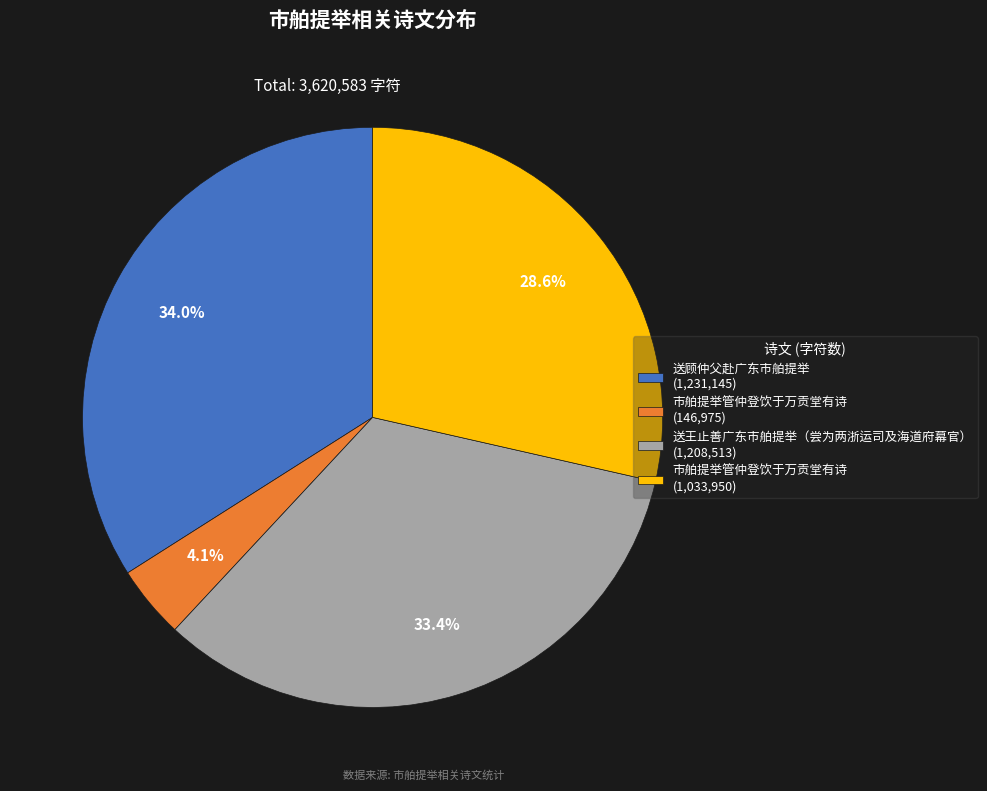

To the nearest percent, what is the difference between the largest and smallest slice percentages?

30%